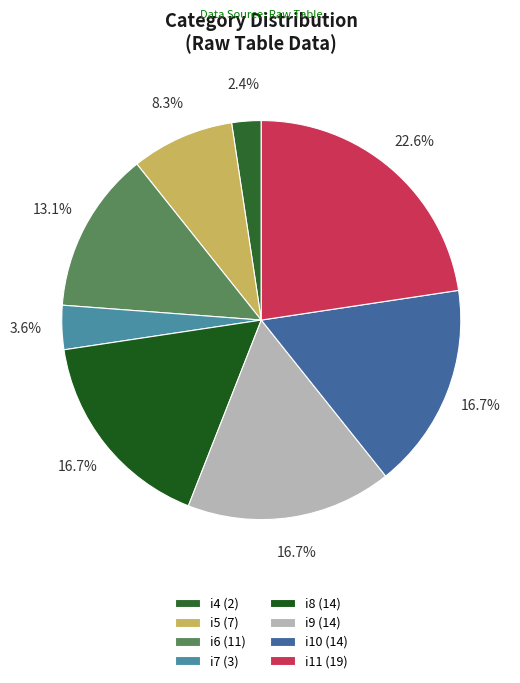

To the nearest percent, what portion does i5 represent?

8%